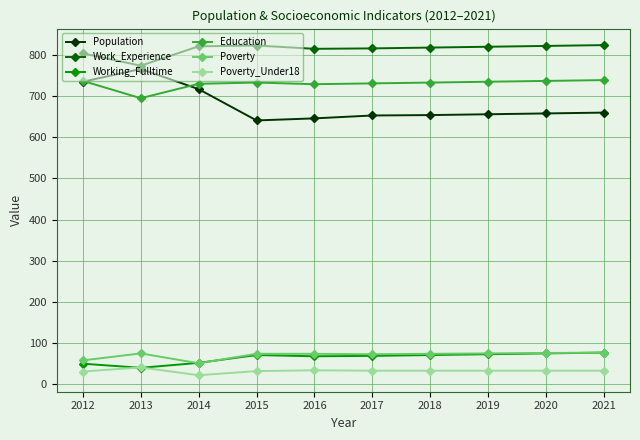

What is the maximum value for Working_Fulltime?

77